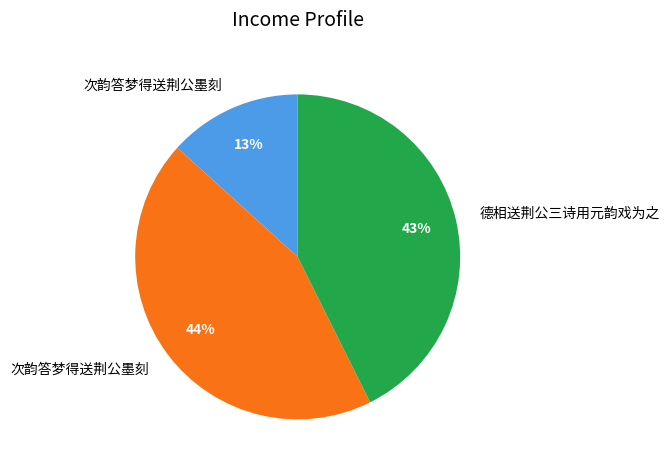

To the nearest percent, what is the difference between the largest and smallest slice percentages?

31%